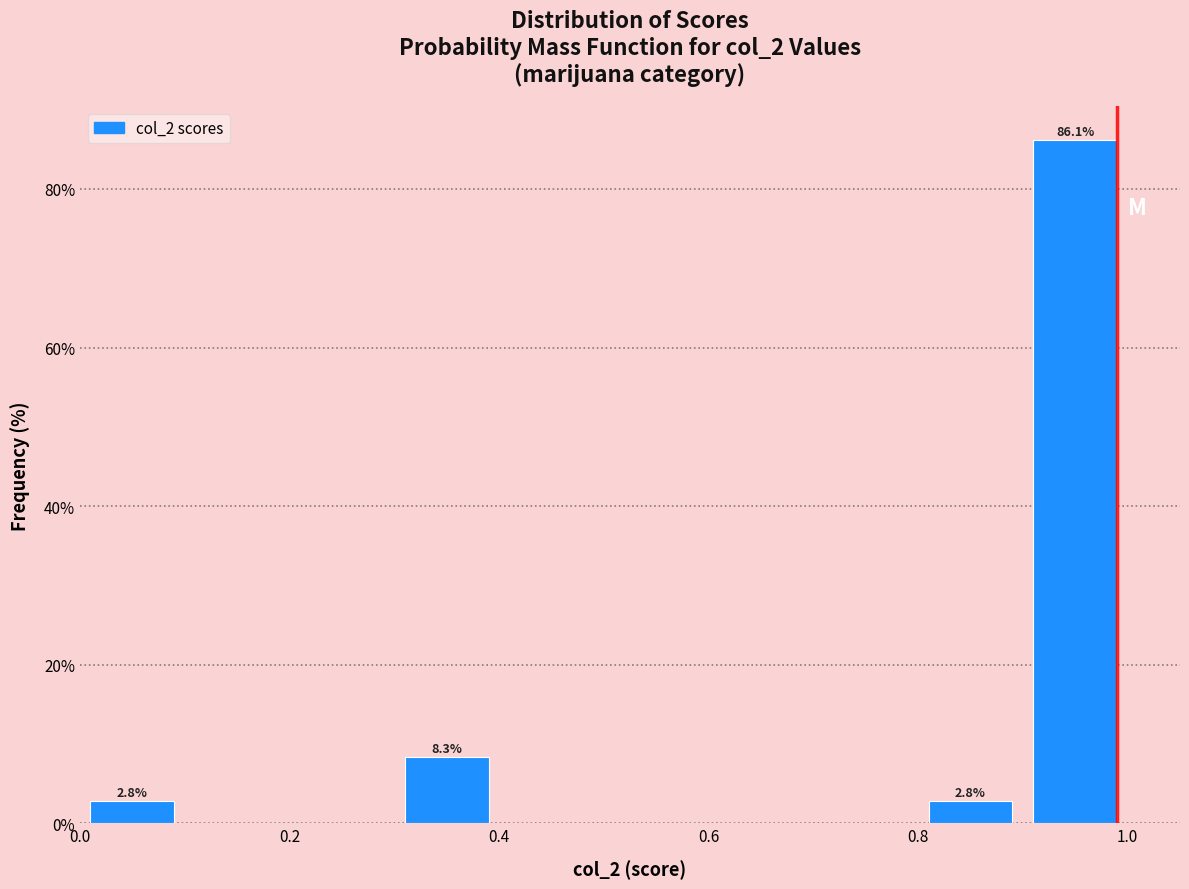

Over which range of the x-axis is the bar tallest?

0.9 to 1.0